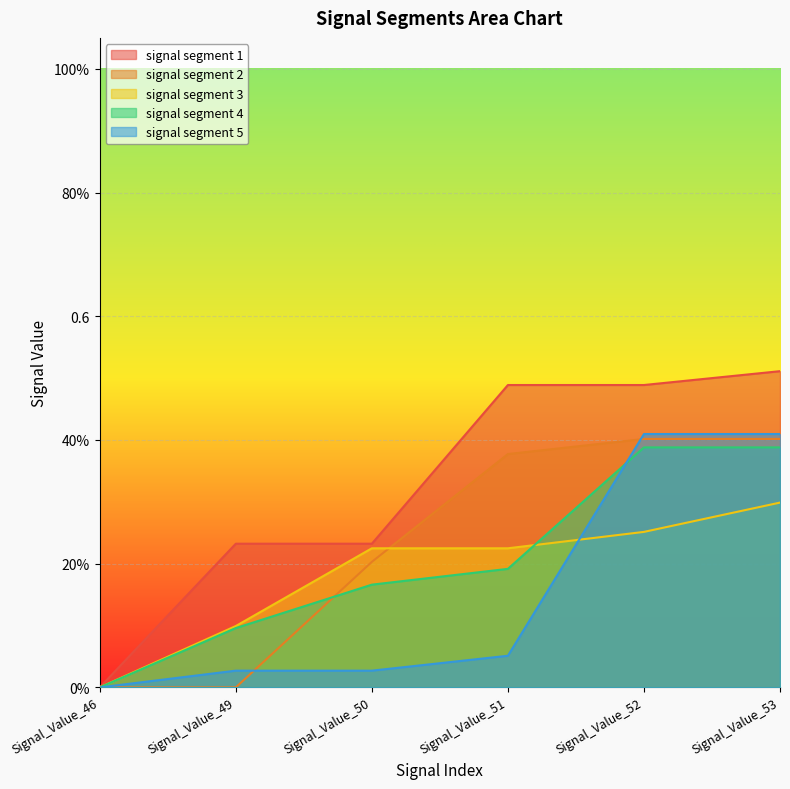

Which label corresponds to the smallest value in the chart?

Signal_Value_46